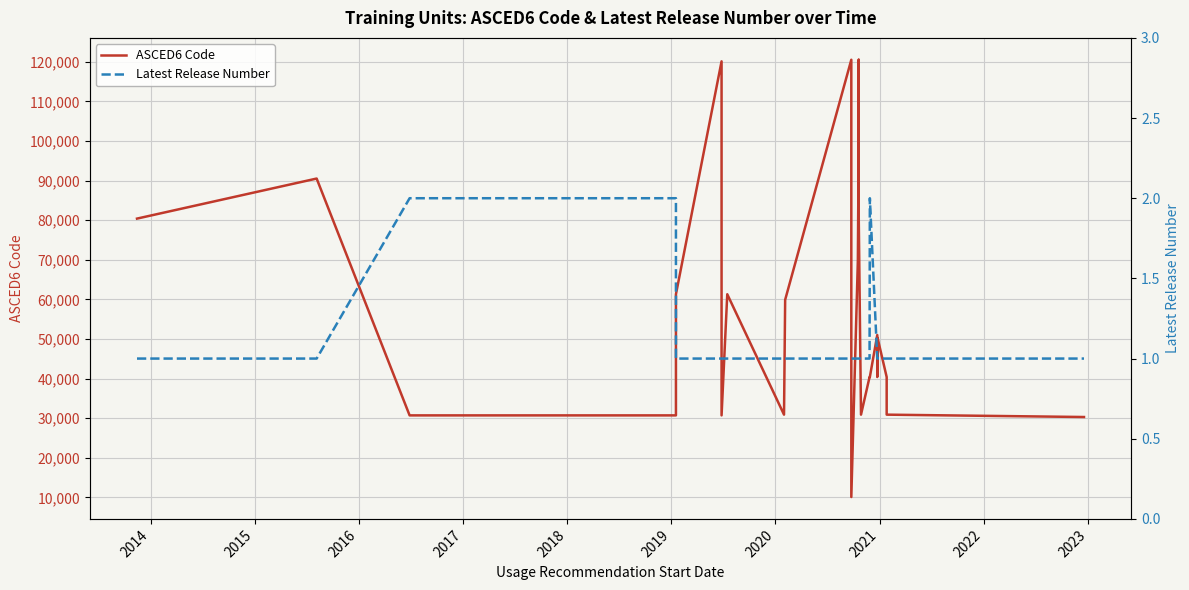

True or false: Latest Release Number and ASCED6 Code intersect in this chart.

False